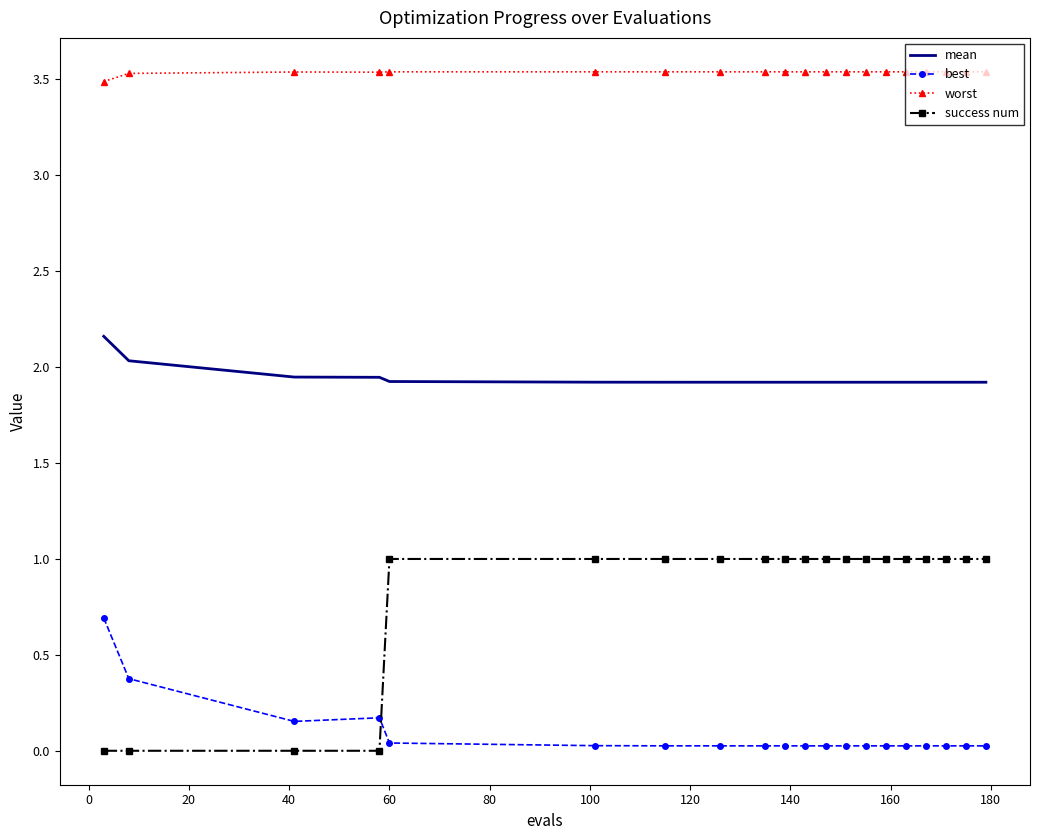

Rank the series by their average value, from lowest to highest.

best, success num, mean, worst